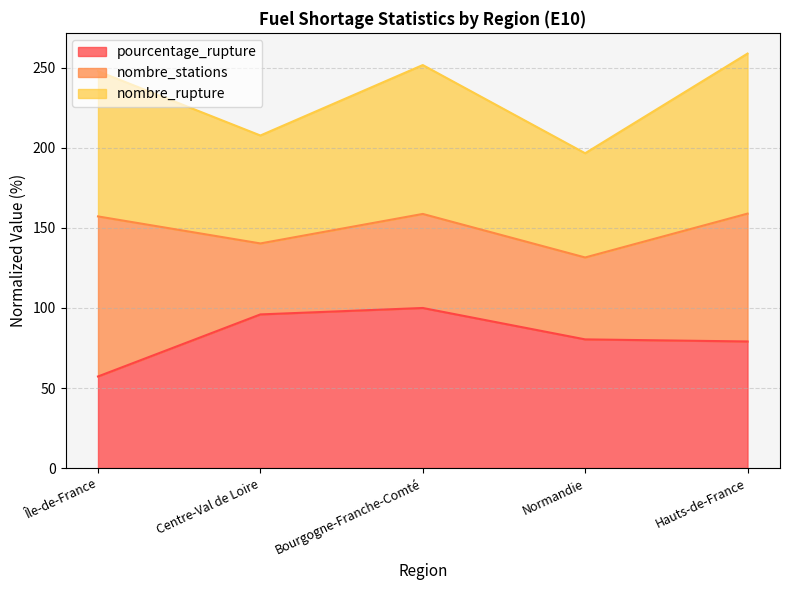

How many lines are shown in the chart?

3